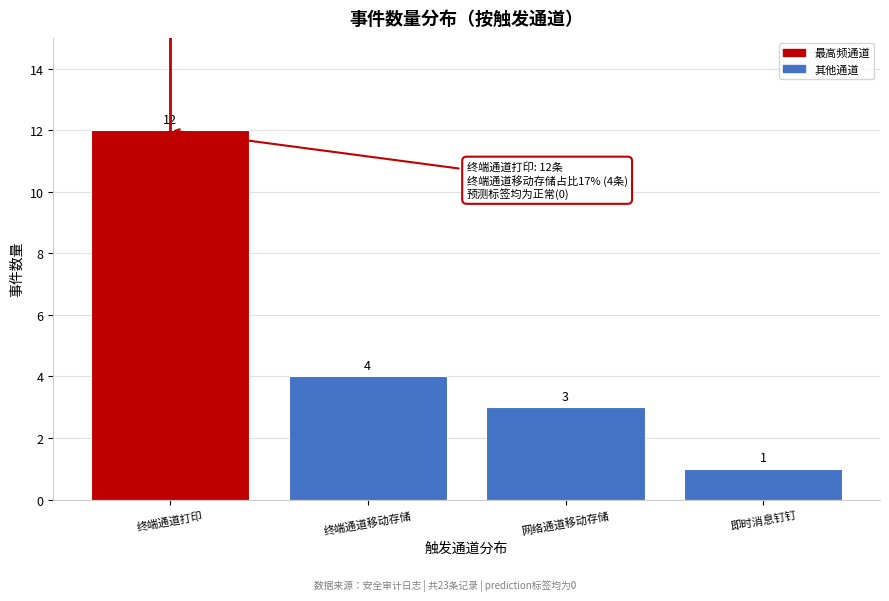

Reading left to right, list all the values displayed in this chart.

终端通道打印=12	终端通道移动存储=4	网络通道移动存储=3	即时消息钉钉=1